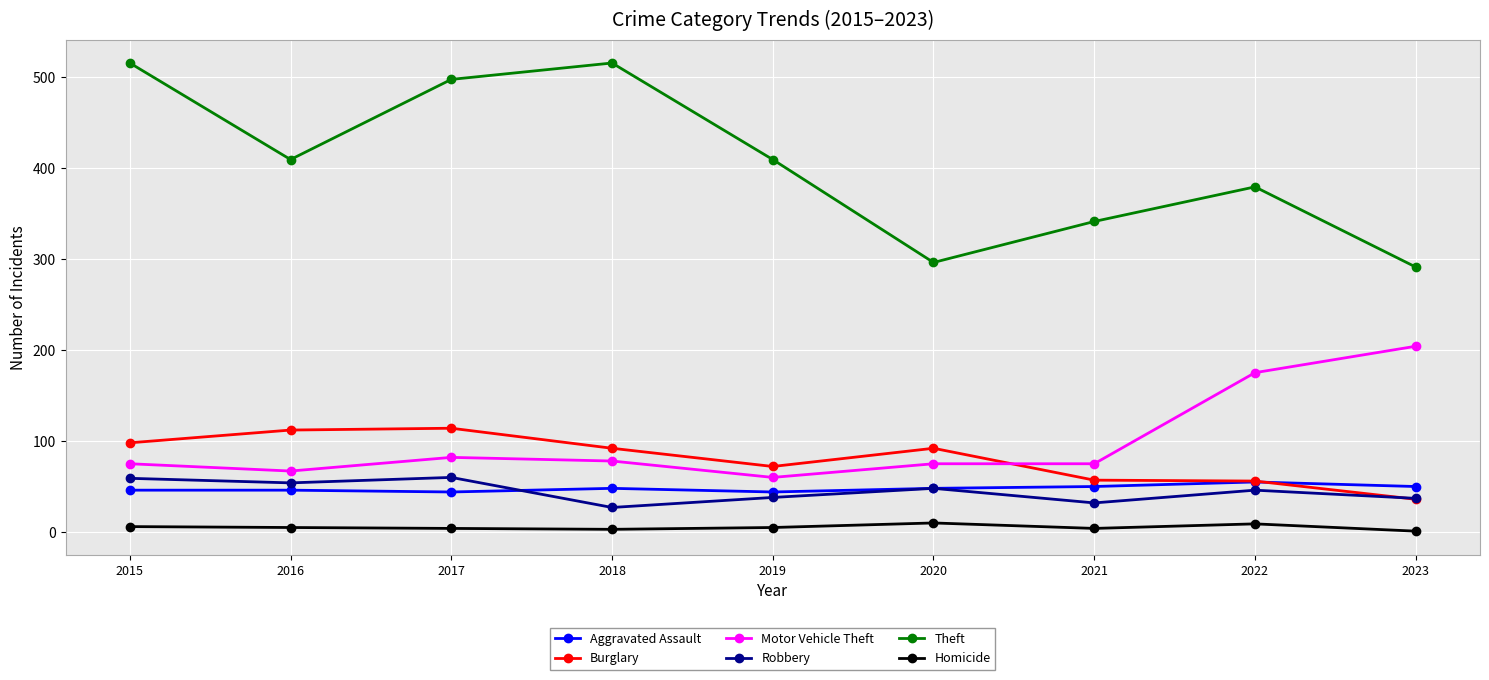

What is the difference between the second highest and second lowest values in the Burglary series?

56